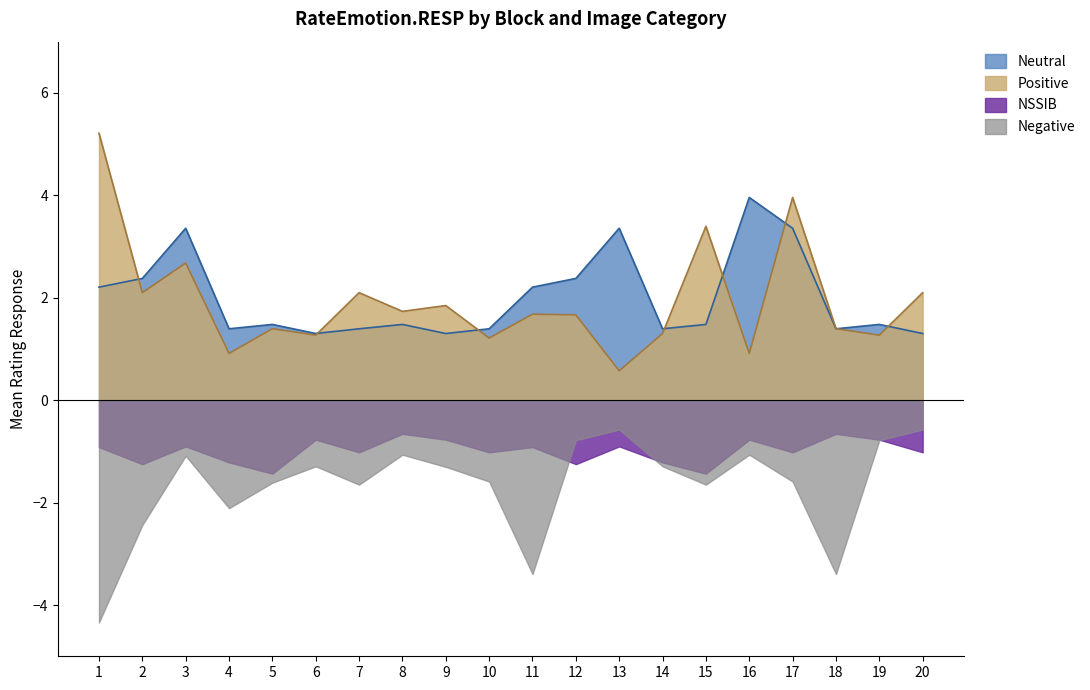

True or false: Neutral and NSSIB intersect in this chart.

False